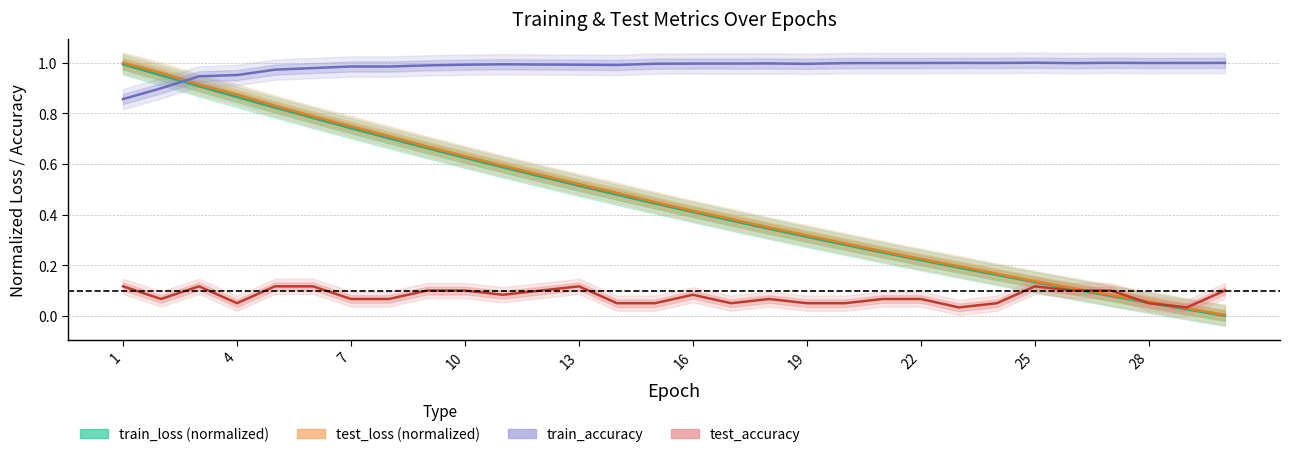

Is this an area chart (filled region under the line)?

No